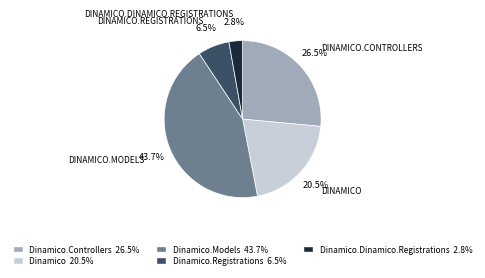

Is there a majority slice in this chart?

No